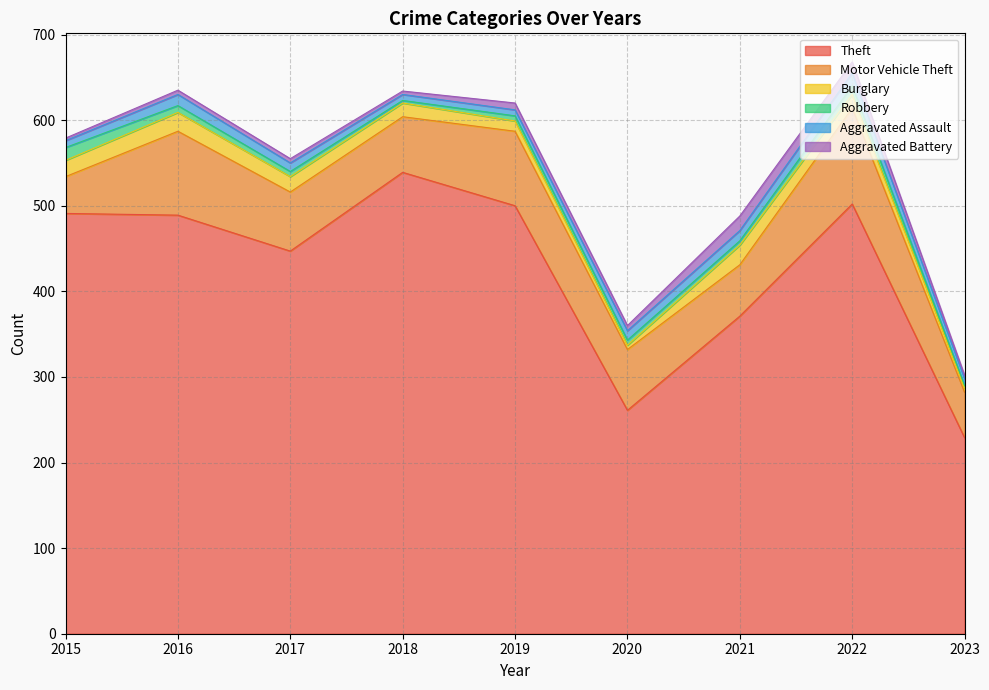

What is the total value across all series at 2022?

668